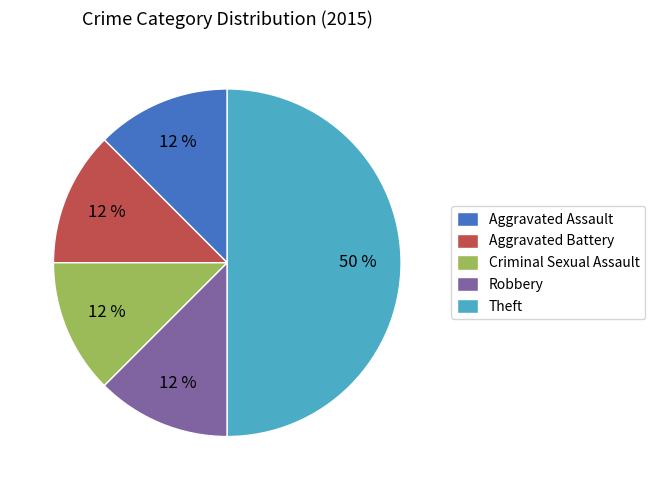

Which has a higher value, Theft or Criminal Sexual Assault?

Theft